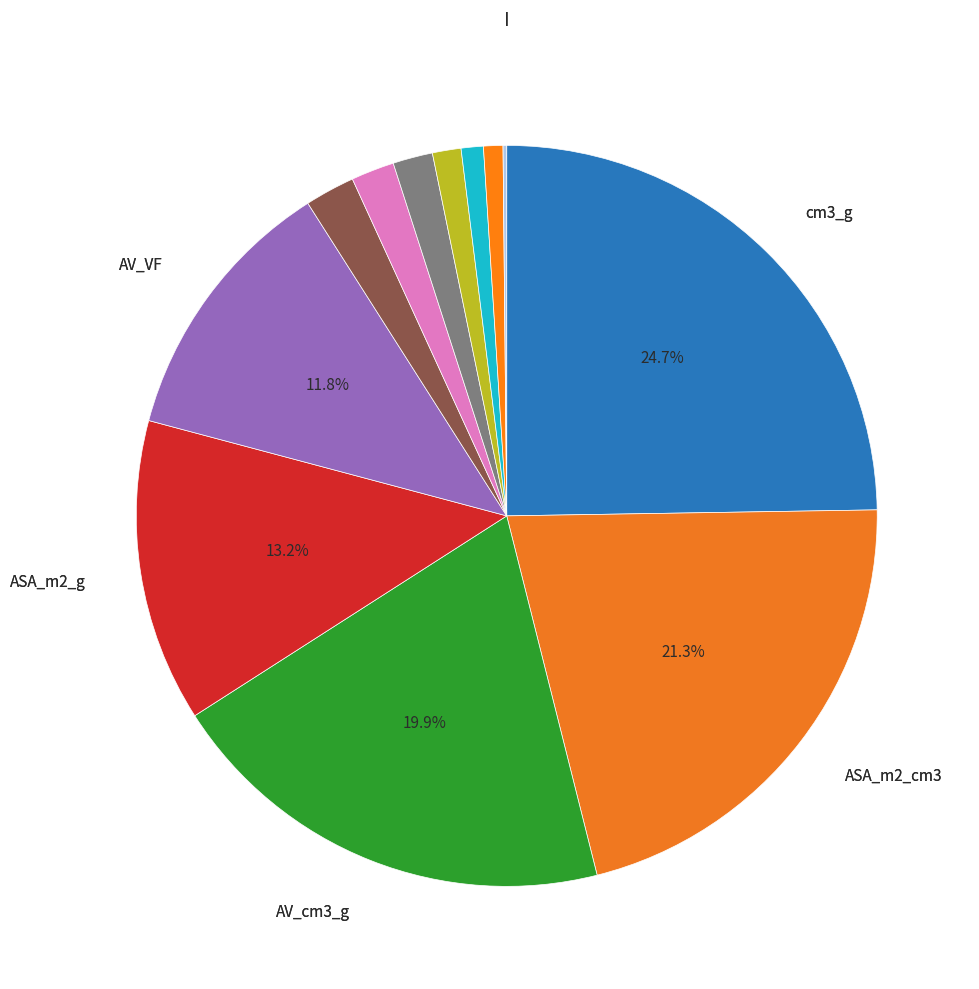

How many slices are in this pie chart?

12